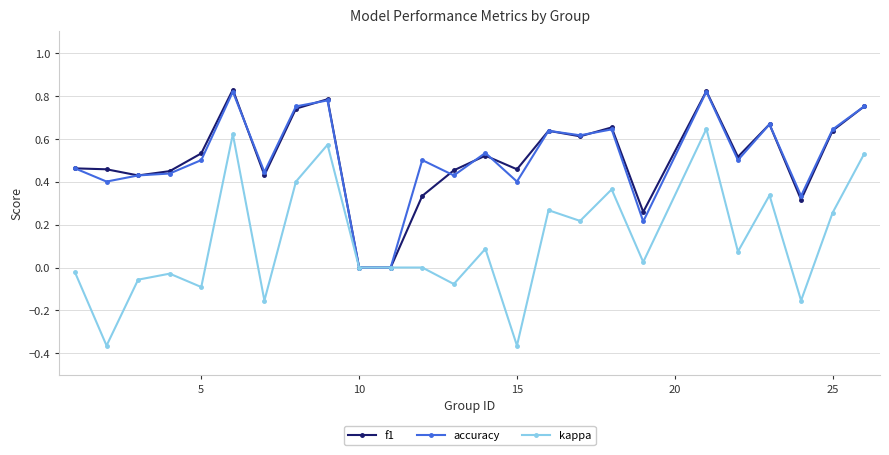

What is the difference between the second highest and minimum values in the kappa series?

1.0